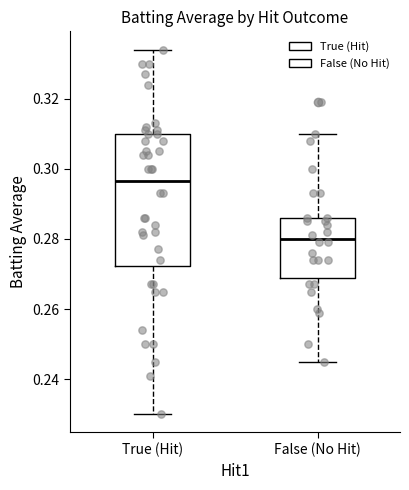

Which box is the tallest, from its lower edge to its upper edge?

True (Hit)